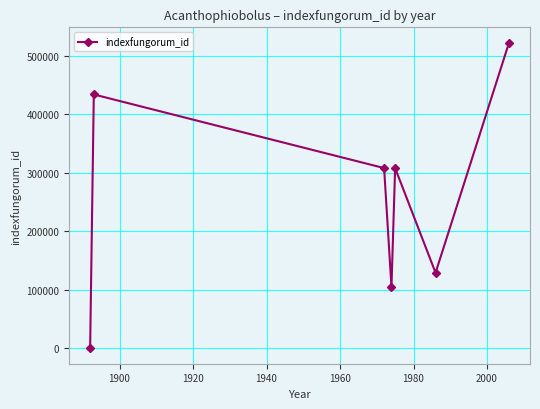

Is this an area chart (filled region under the line)?

No